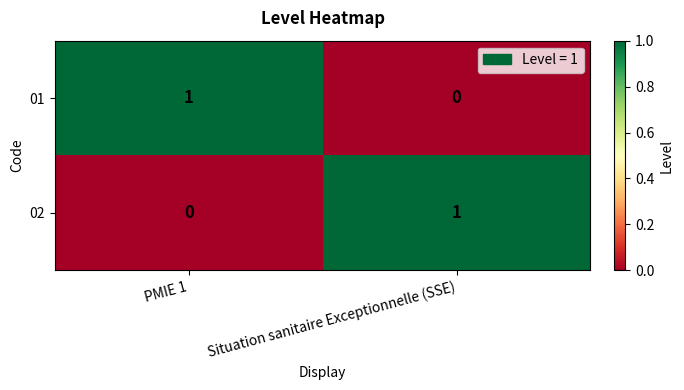

At which label does 02 reach its peak?

Situation sanitaire Exceptionnelle (SSE)